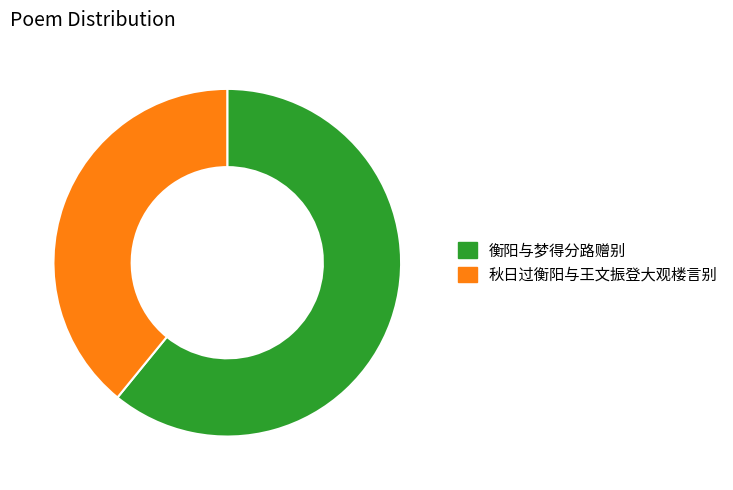

Is there a majority slice in this chart?

Yes